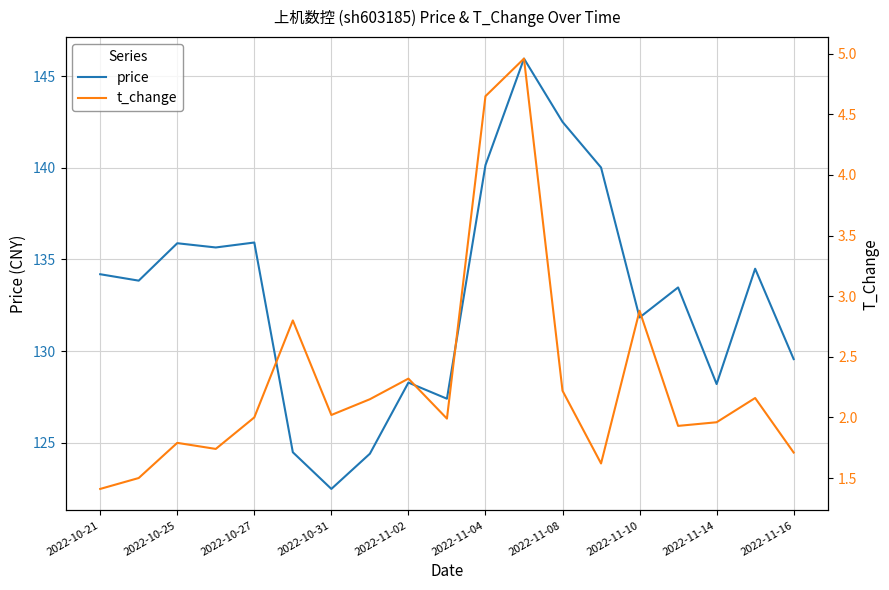

True or false: t_change and price cross at least once.

False